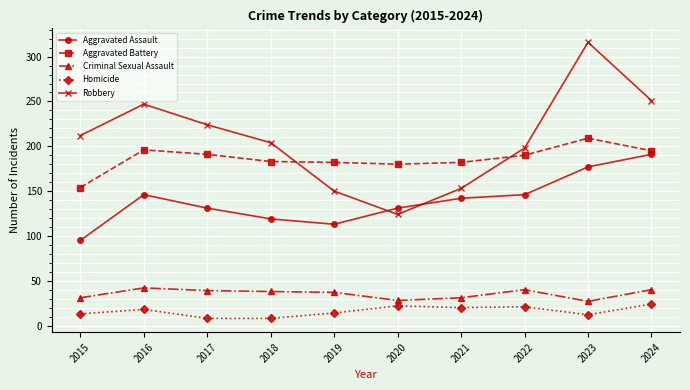

What value does the Aggravated Assault series have at 2021?

142